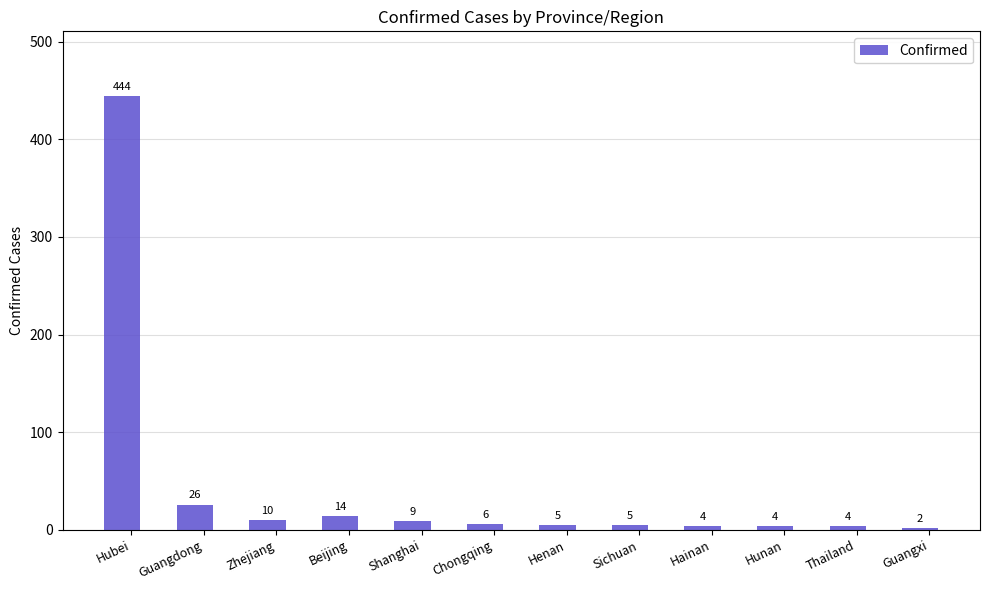

How many data points are less than 6?

6